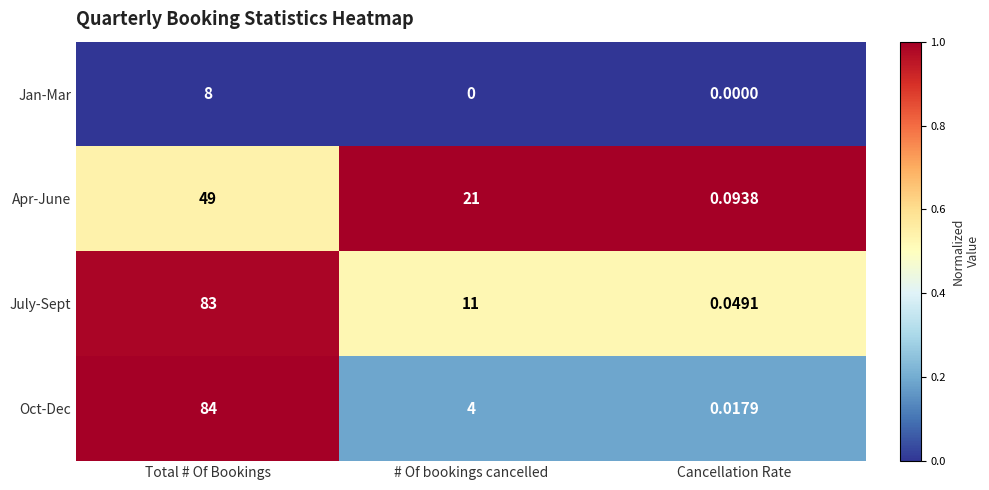

Count the number of categories in the chart.

3